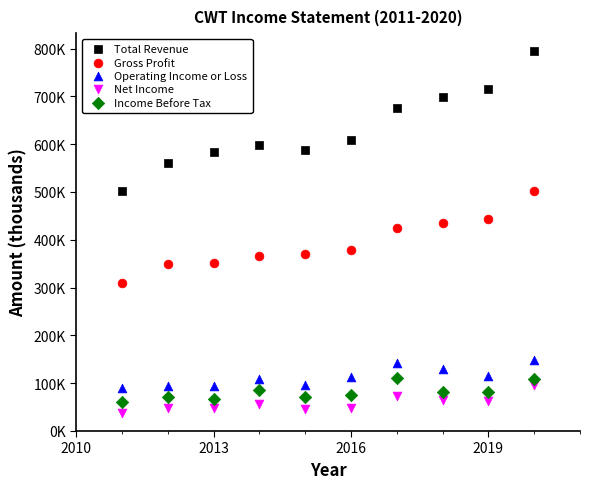

Which series has the largest Y range (max minus min)?

Total Revenue